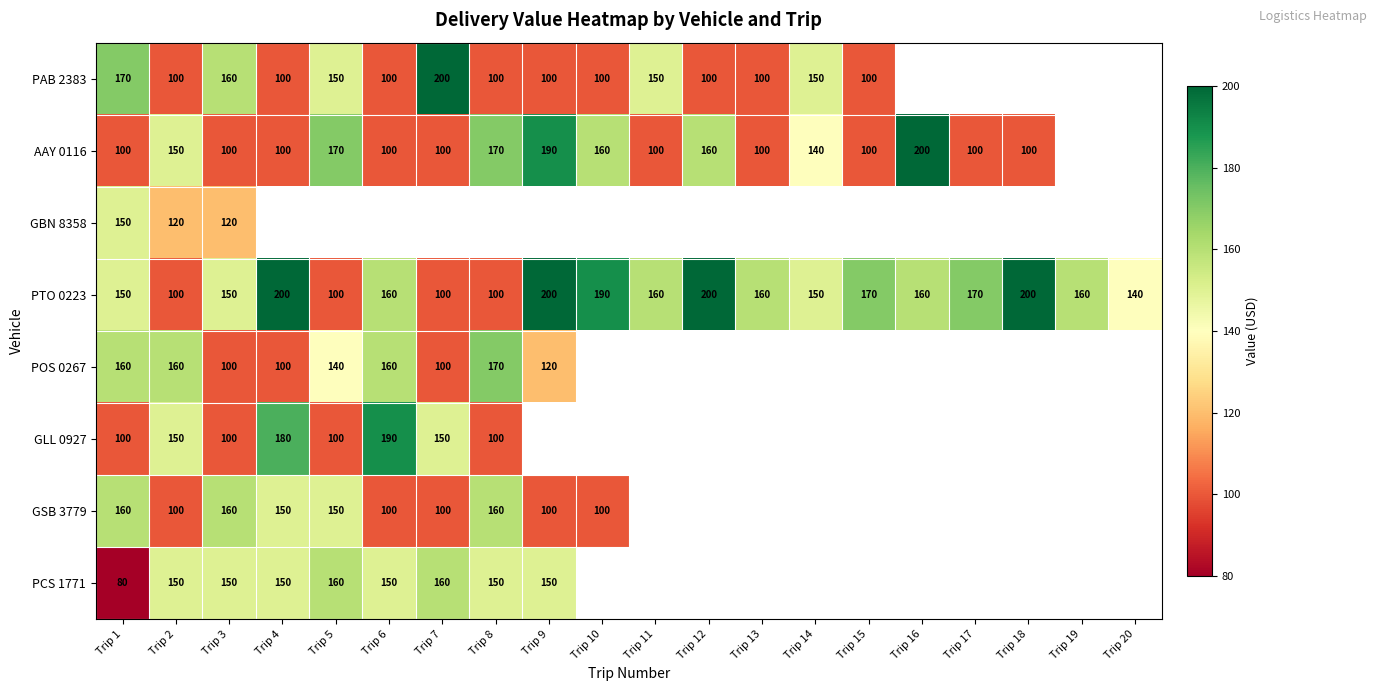

What is the maximum value shown in the chart?

200.0